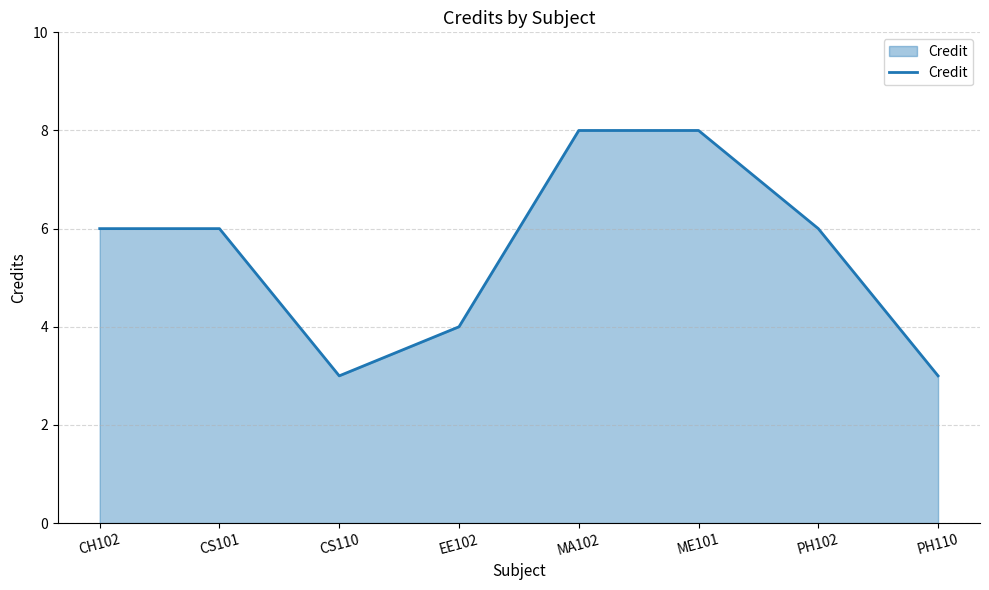

Reading right to left, what are all the values shown in this chart?

PH110=3	PH102=6	ME101=8	MA102=8	EE102=4	CS110=3	CS101=6	CH102=6